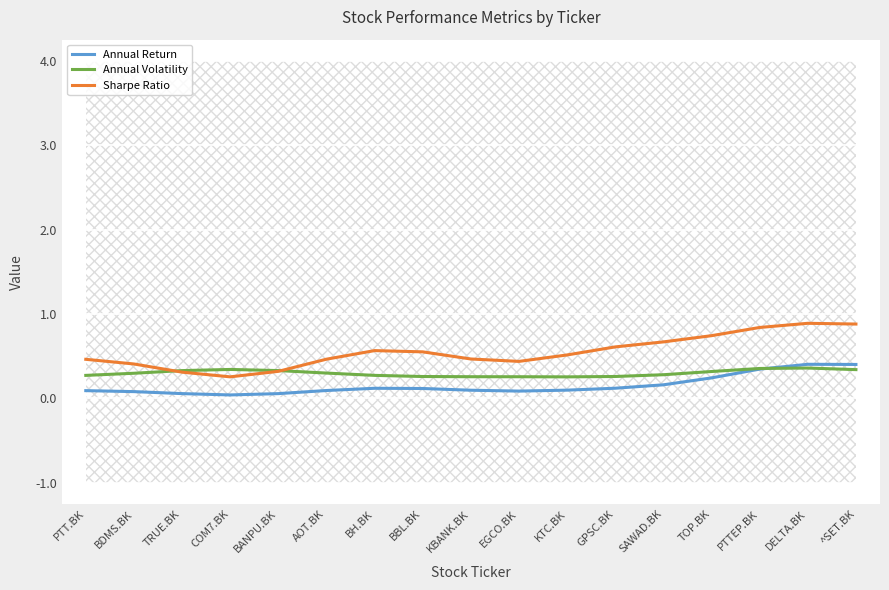

At which category is the sum across all series the highest?

DELTA.BK